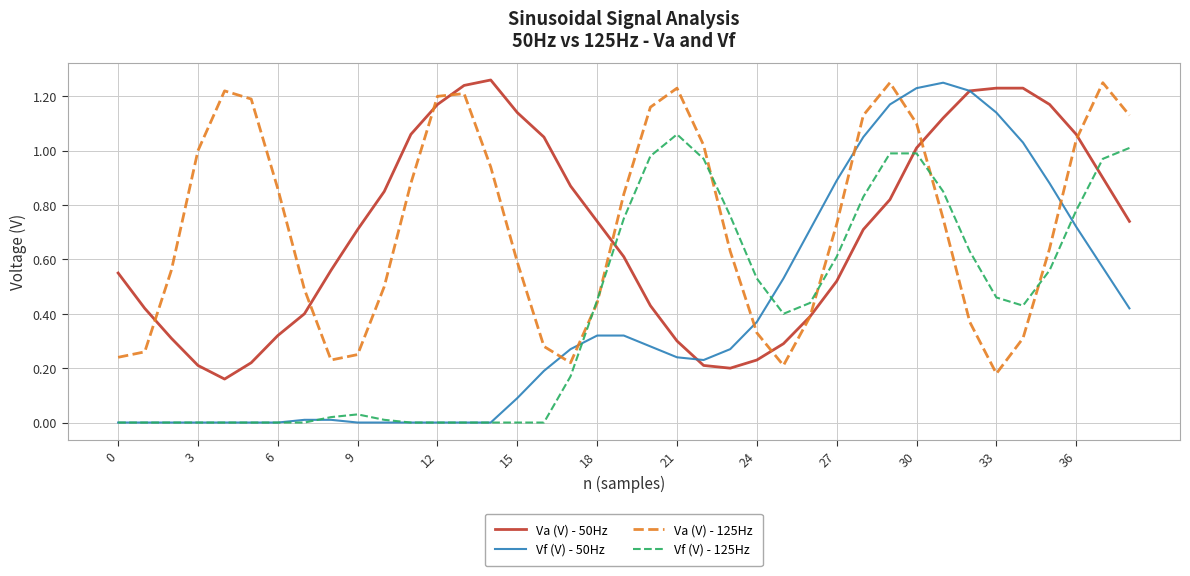

After their last crossing, which series has the higher values: Vf (V) - 50Hz or Va (V) - 125Hz?

Va (V) - 125Hz